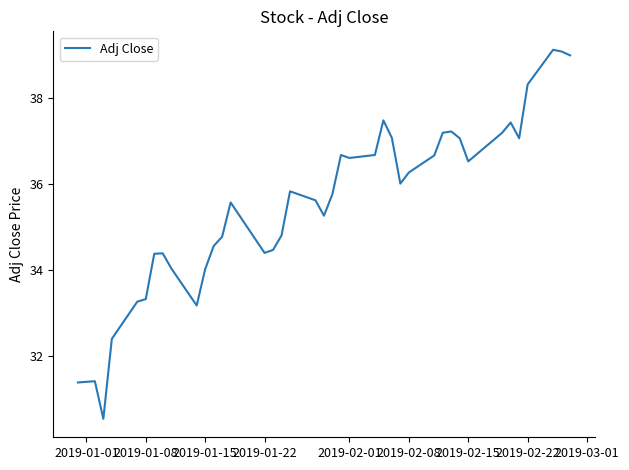

What is the maximum value shown in the chart?

39.1